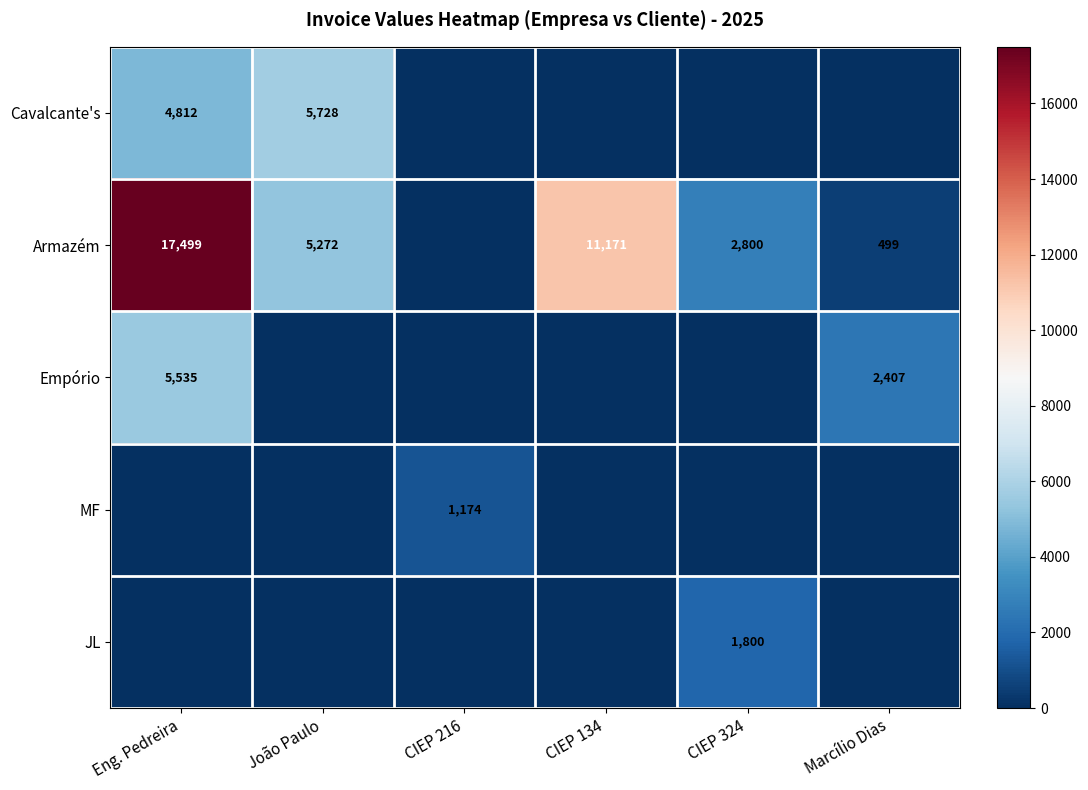

Is it true that Armazém equals 30633 at Eng. Pedreira?

False